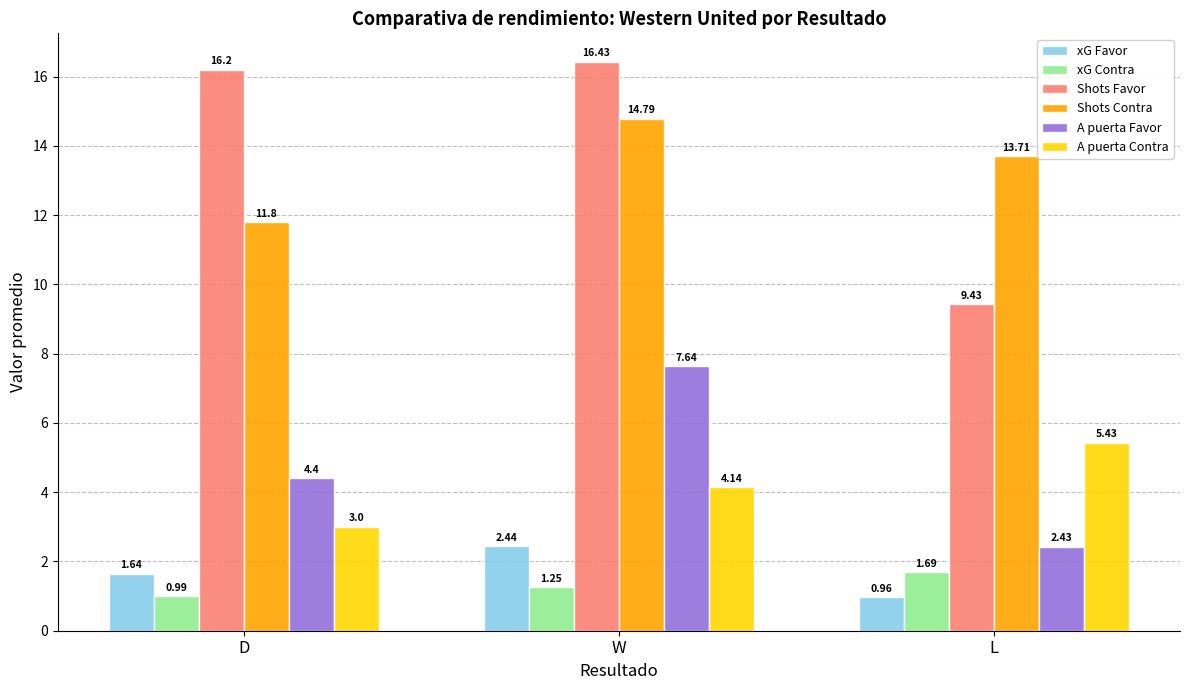

Rank the series at L from lowest to highest value.

xG Favor, xG Contra, A puerta Favor, A puerta Contra, Shots Favor, Shots Contra